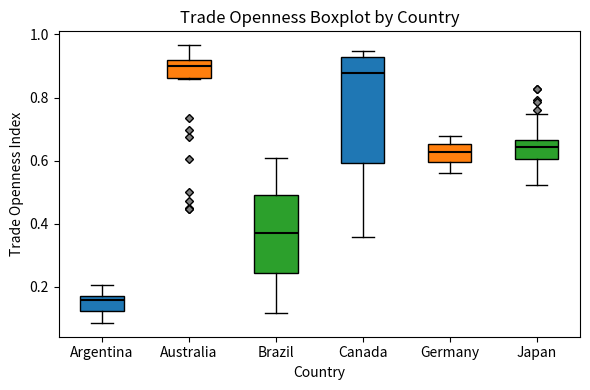

Where does the upper whisker of the box for Argentina end on the y-axis? The values are not printed on the chart, so give them approximately, as read against the axis.

0.20